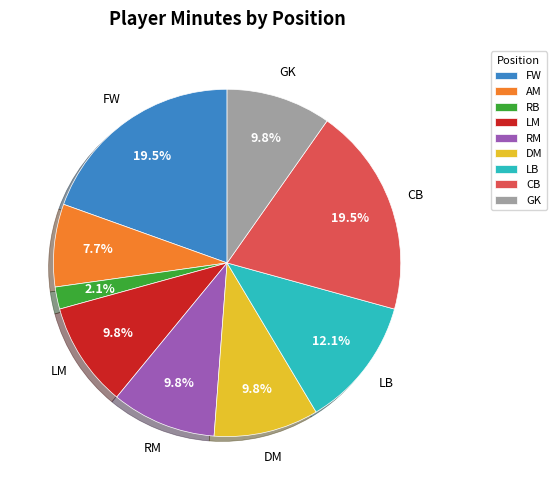

True or false: DM accounts for 10% of the total.

True